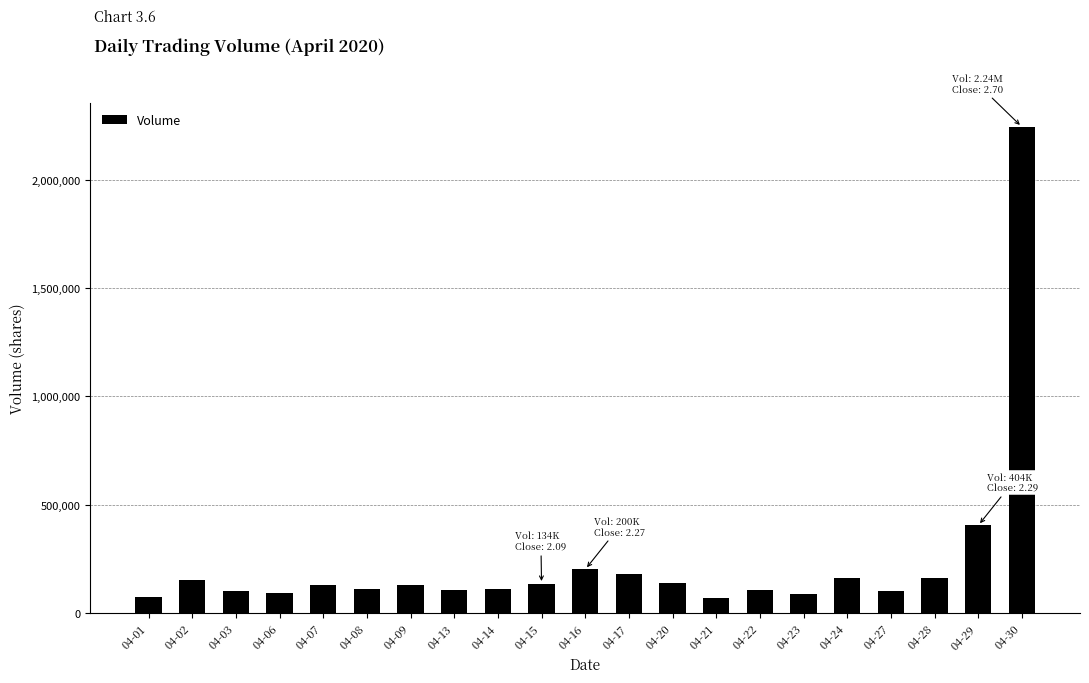

What is the change in value from 04-20 to 04-23?

-51640